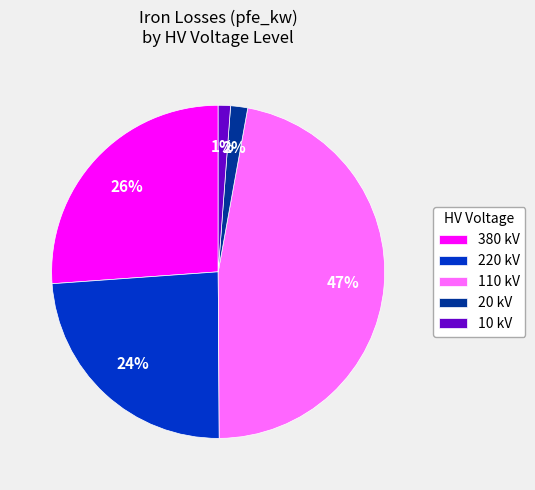

How many segments does this pie chart have?

5